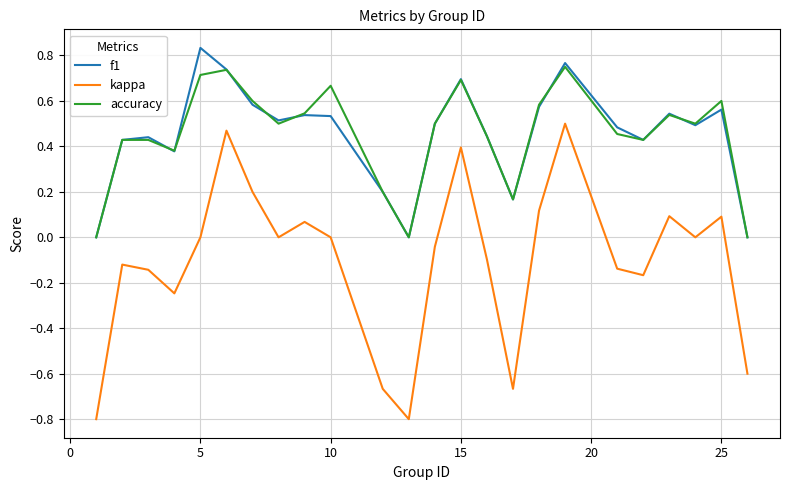

True or false: kappa and f1 cross at least once.

False